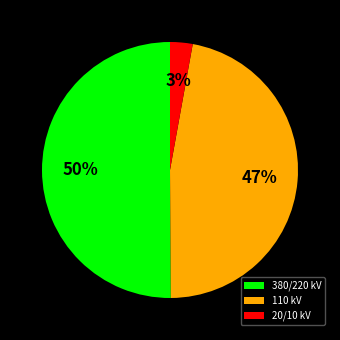

Which category has the biggest portion of the pie?

380/220 kV